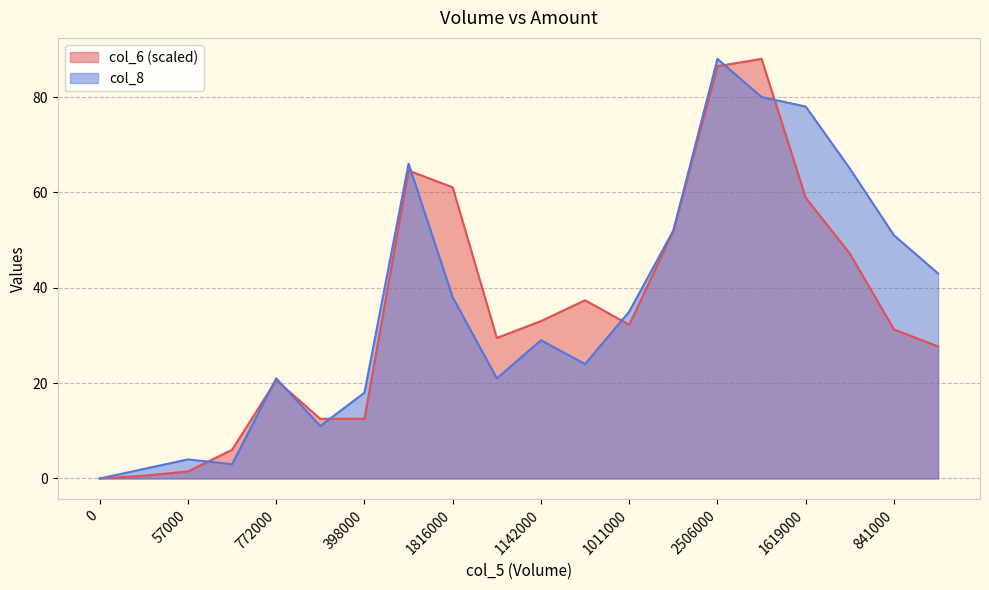

How many intersections are there between col_6 and col_8?

8